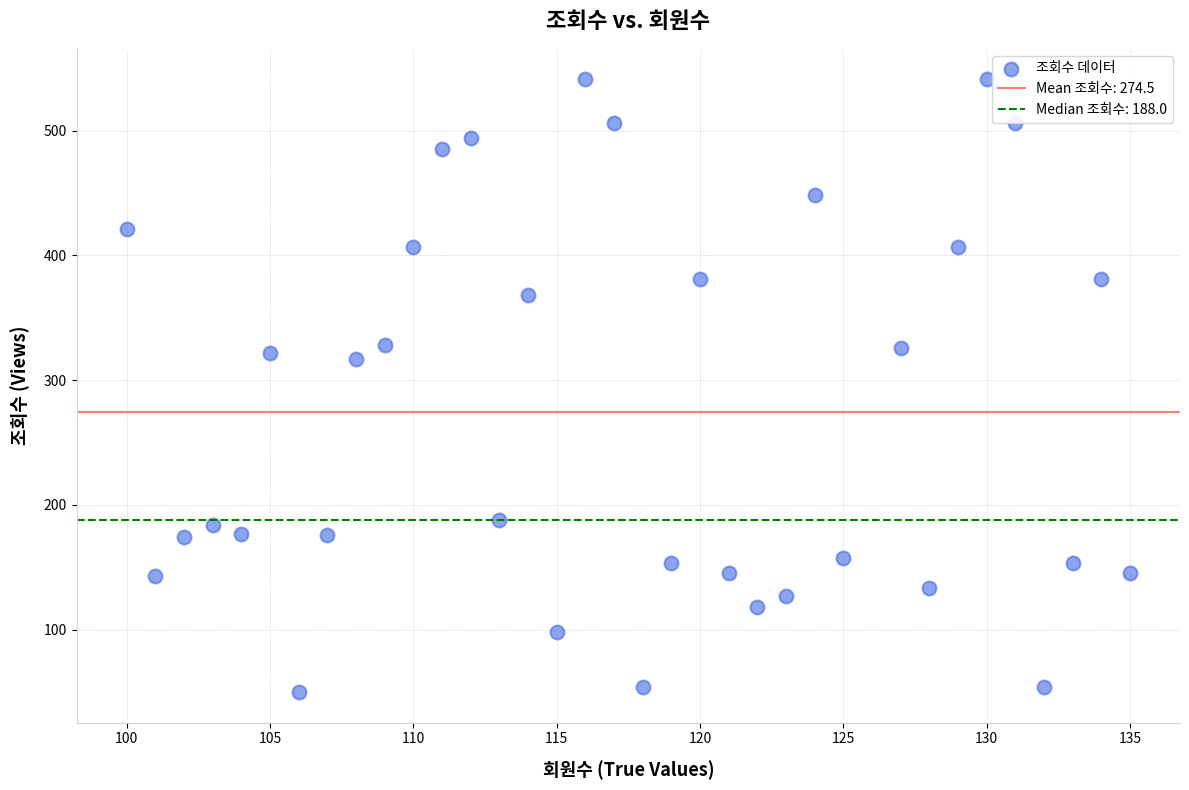

What is the range of Y values (max minus min)?

491